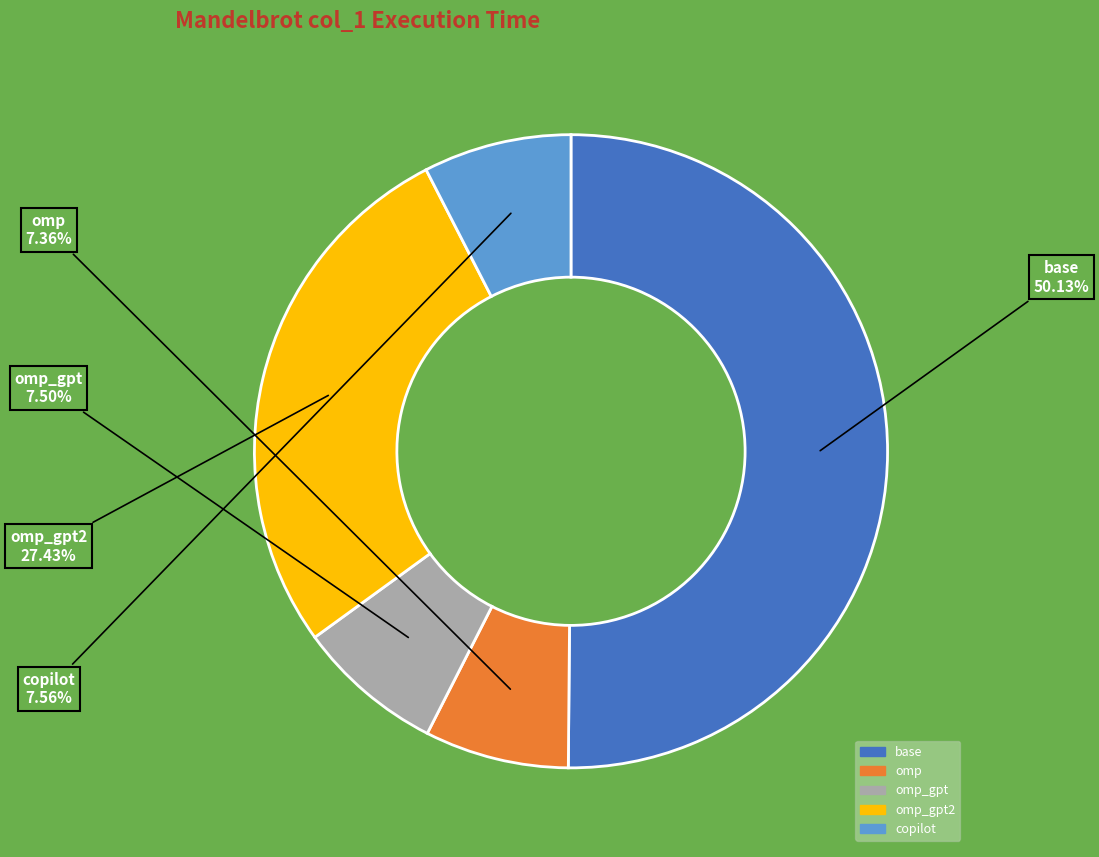

Count the number of slices in the pie.

5